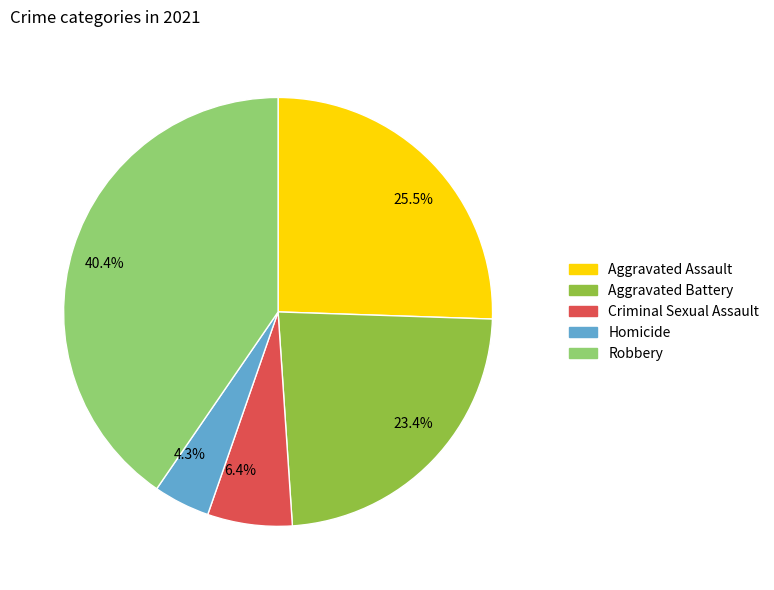

Combined, do 40.4% and 6.4% account for over 50%?

No